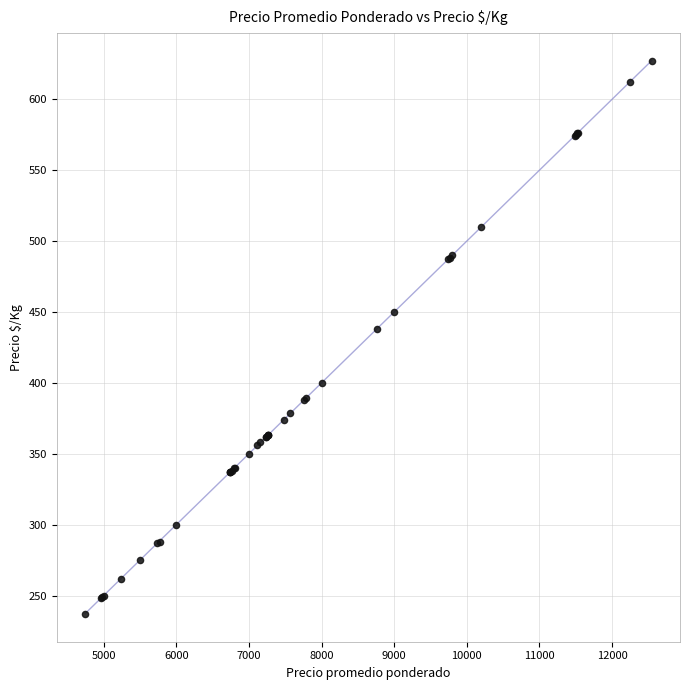

What Y value in the scatter plot is closest to 432?

438